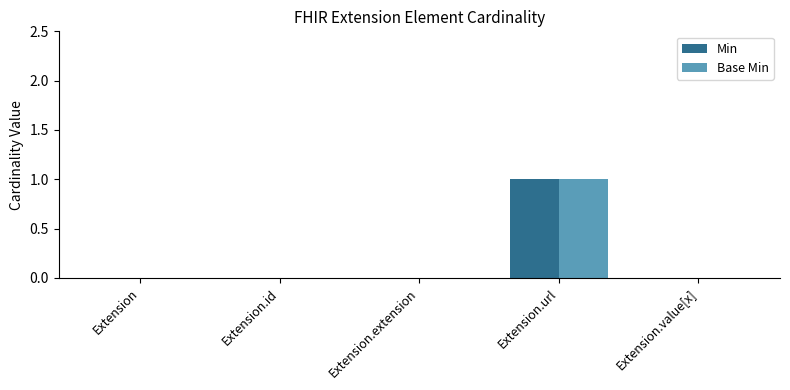

What is the difference between the Base Min values at Extension.id and Extension.url?

1